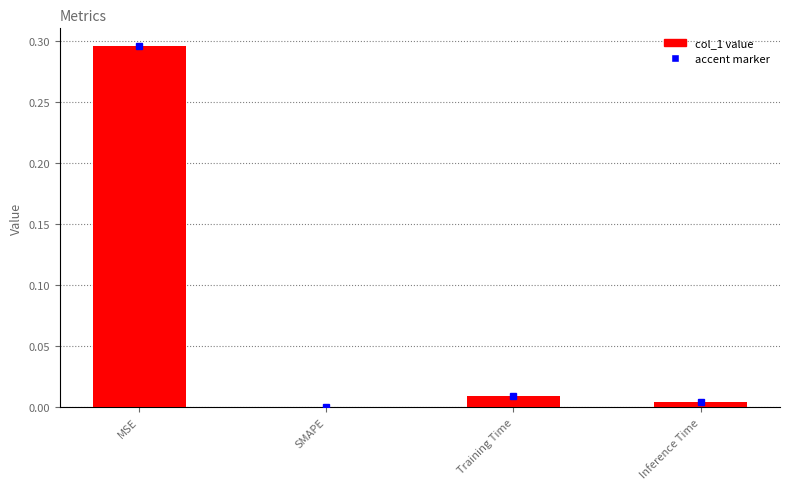

Which has a higher value, MSE or Inference Time?

MSE